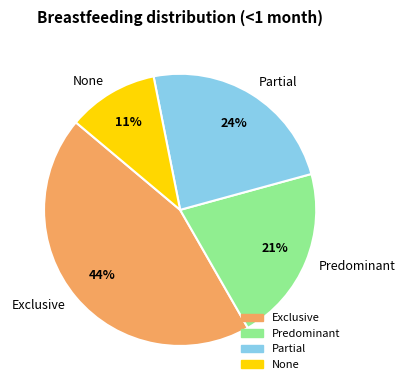

What is the smallest slice in the pie chart?

None